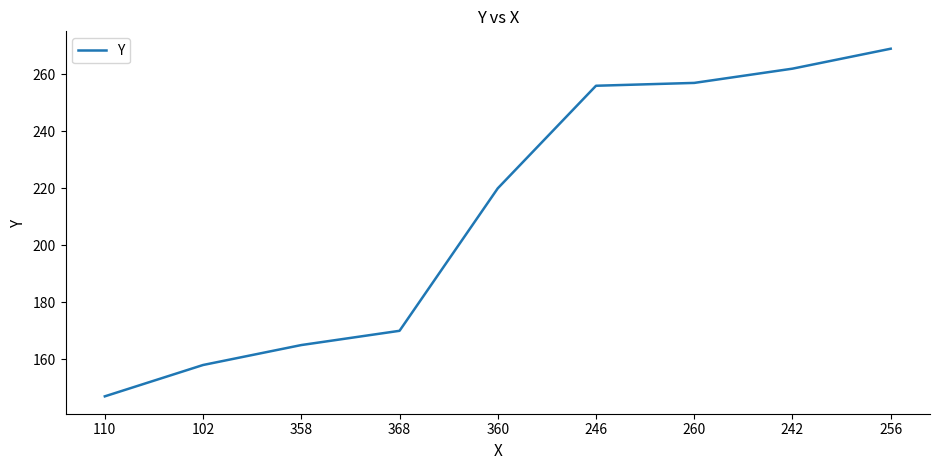

Approximately how many times larger is the value at 260 compared to 102?

1.6